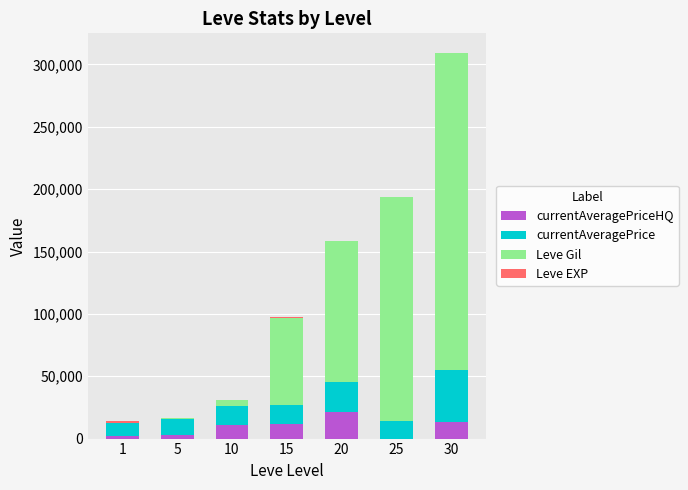

At which category is the sum across all series the highest?

30